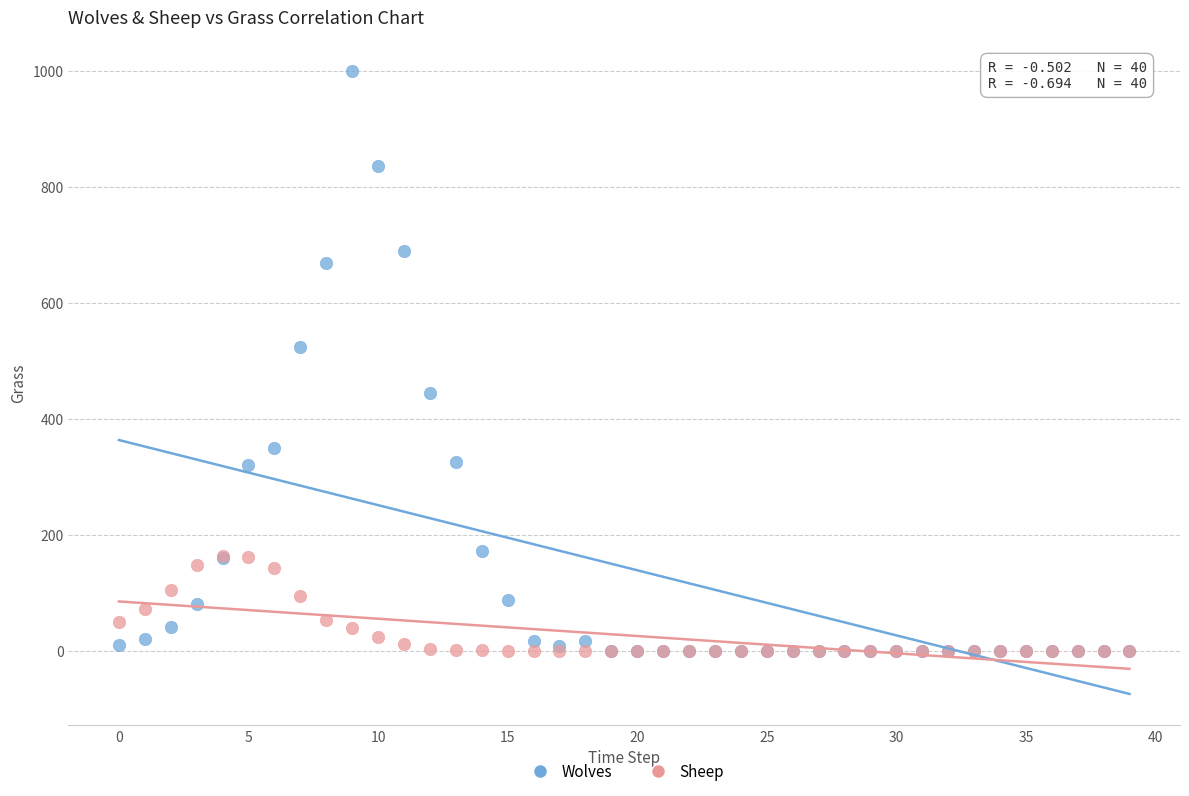

Which series reaches the maximum Y coordinate?

Wolves